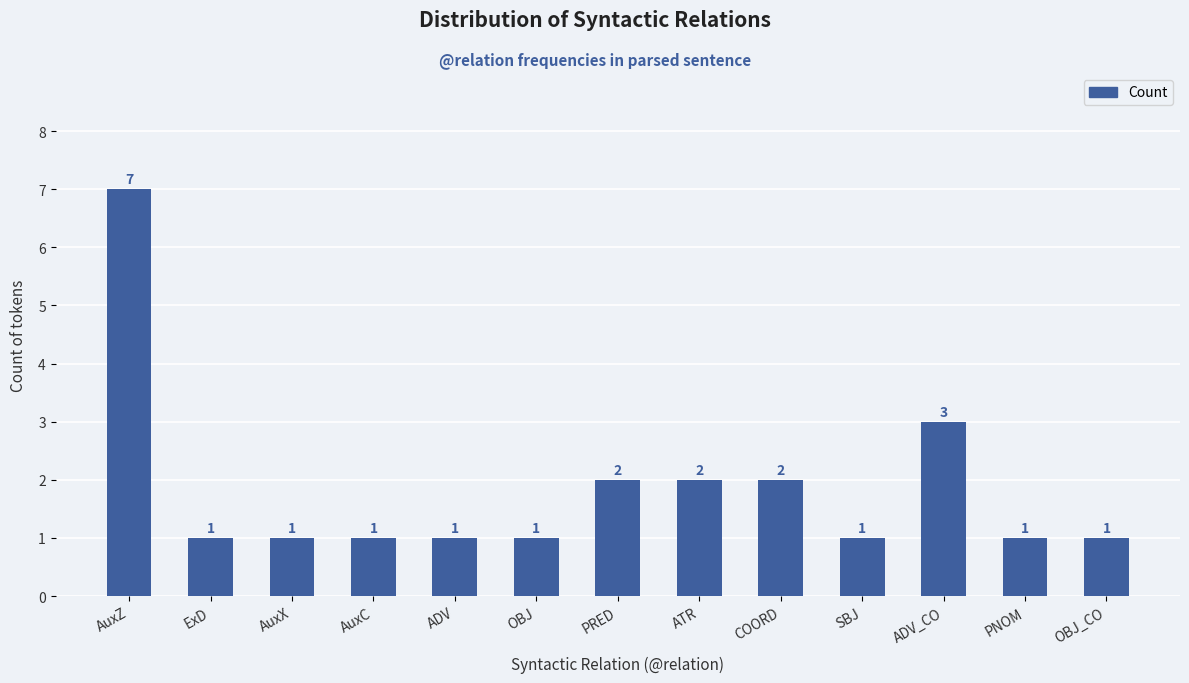

What is the value of the 9th bar from the left?

2